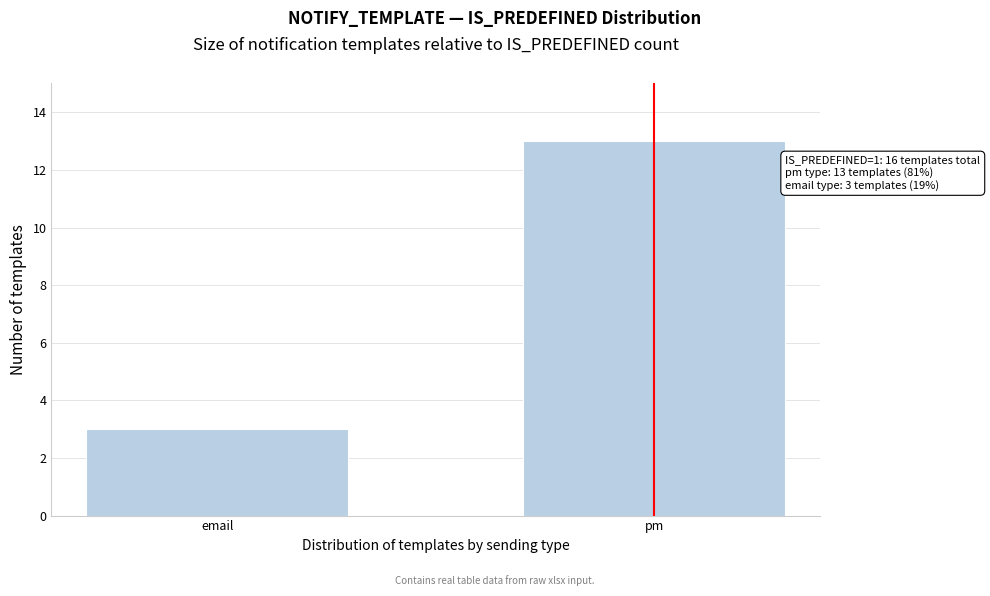

Reading left to right, transcribe all the data shown in this chart.

3	13